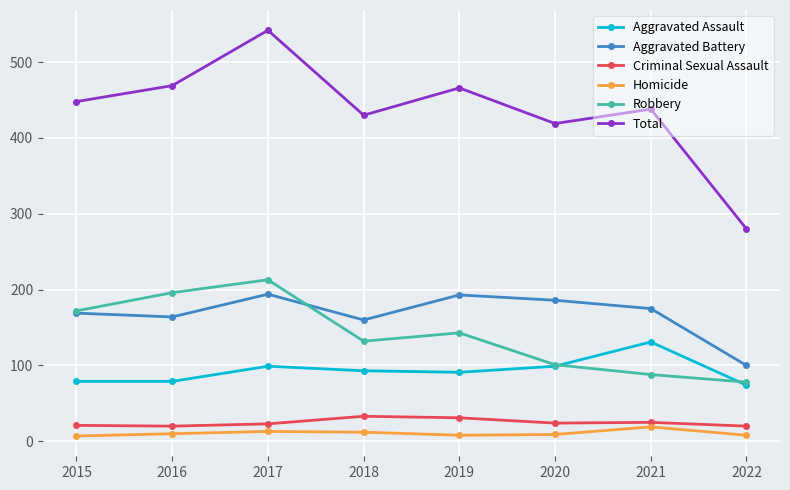

At how many categories does at least one series exceed 33?

8